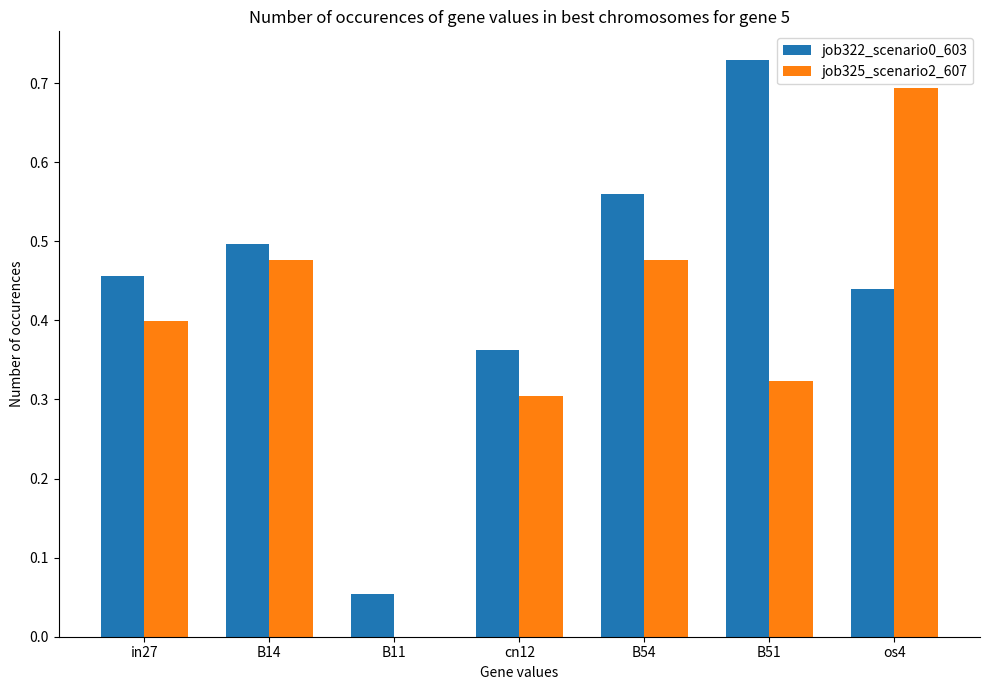

Which series changed the most between in27 and B54?

job322_scenario0_603